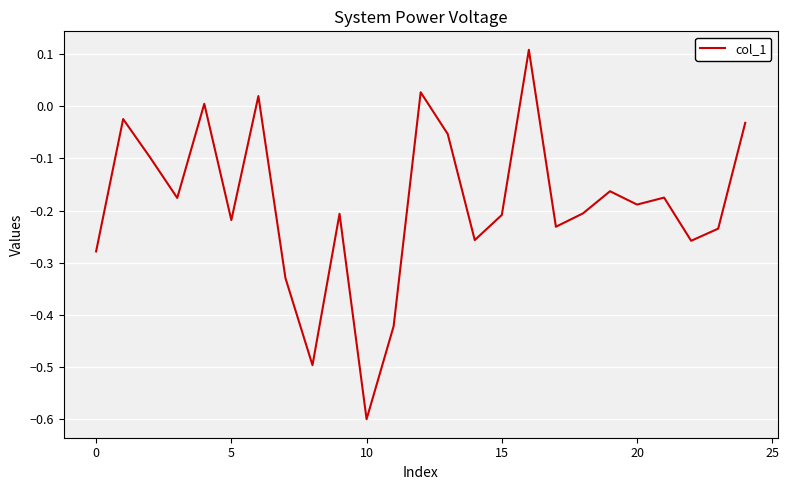

What is the difference between the maximum and minimum values?

0.7